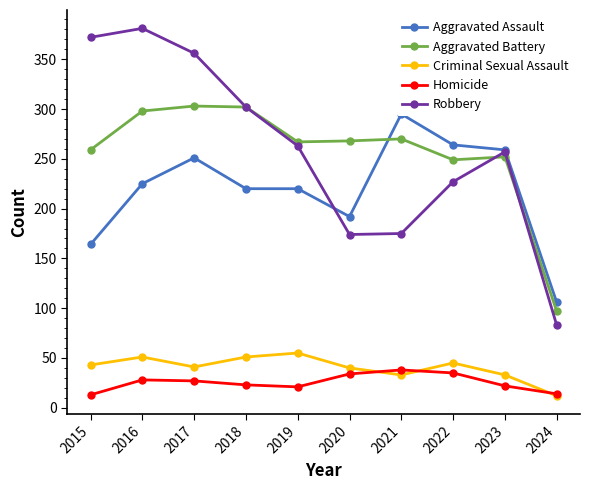

Rank the series by their maximum value, from highest to lowest.

Robbery, Aggravated Battery, Aggravated Assault, Criminal Sexual Assault, Homicide